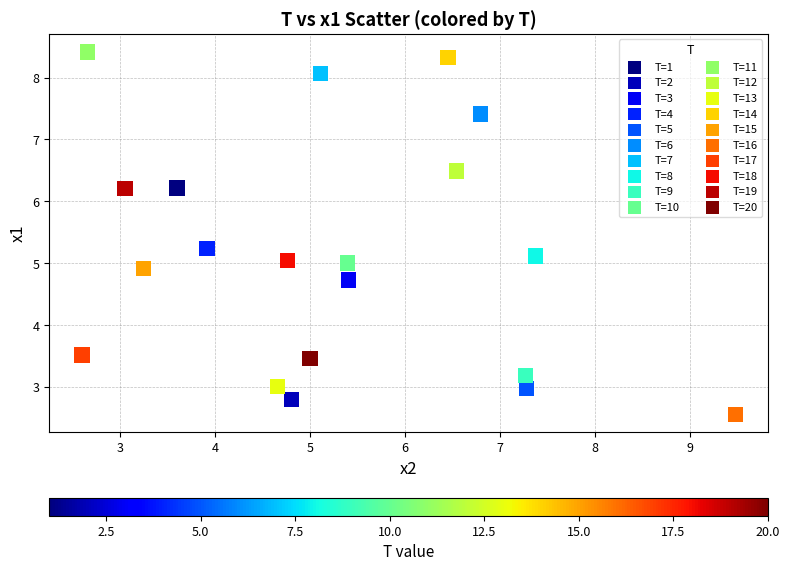

What is the range of X values (max minus min)?

6.9